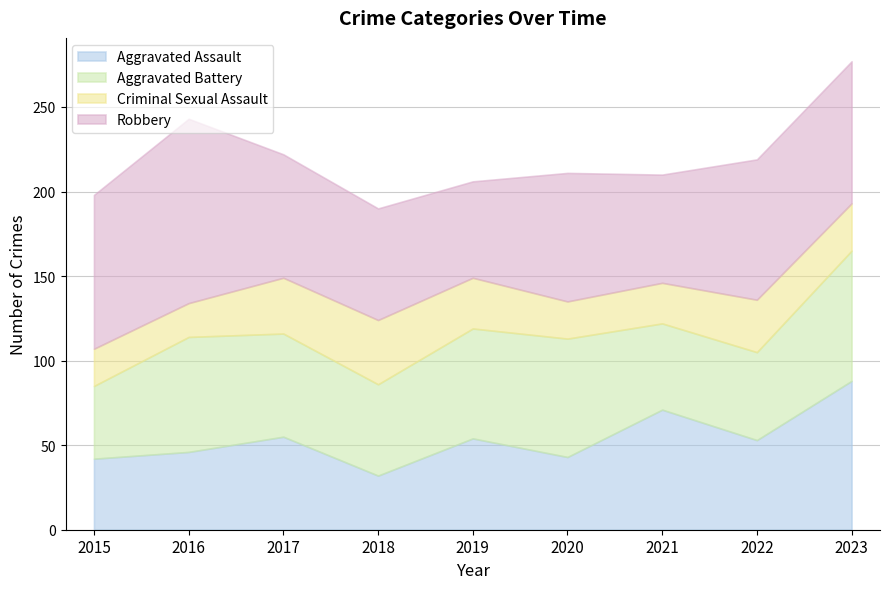

What is the value of the Robbery point at the 9th from the left?

84